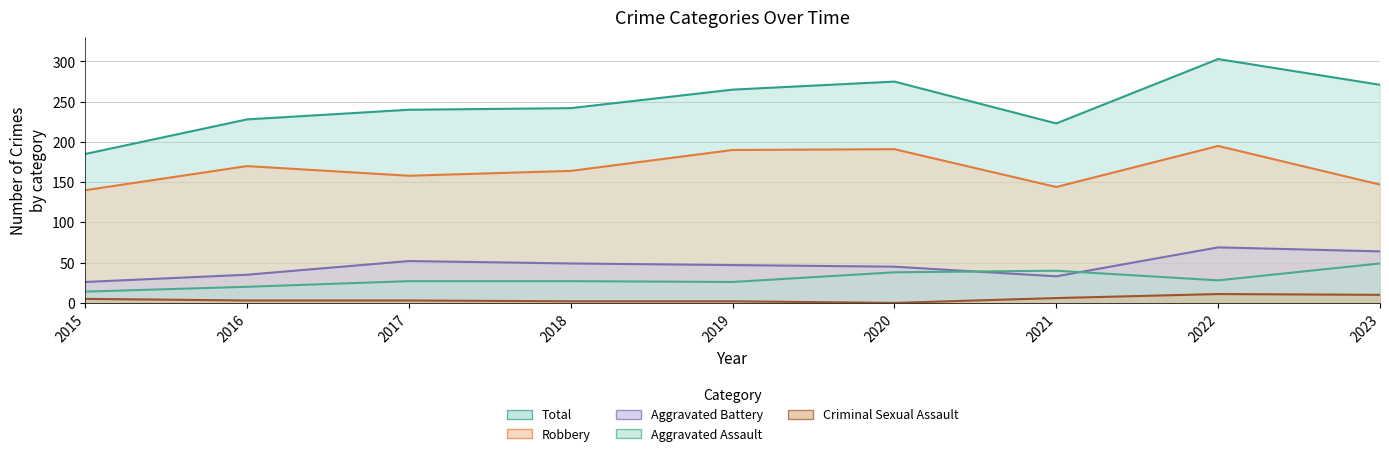

Reading right to left, extract all data points from this chart.

Aggravated Assault: 2023=49	2022=28	2021=40	2020=38	2019=26	2018=27	2017=27	2016=20	2015=14
Aggravated Battery: 2023=64	2022=69	2021=33	2020=45	2019=47	2018=49	2017=52	2016=35	2015=26
Criminal Sexual Assault: 2023=10	2022=11	2021=6	2020=0	2019=2	2018=2	2017=3	2016=3	2015=5
Robbery: 2023=147	2022=195	2021=144	2020=191	2019=190	2018=164	2017=158	2016=170	2015=140
Total: 2023=271	2022=303	2021=223	2020=275	2019=265	2018=242	2017=240	2016=228	2015=185